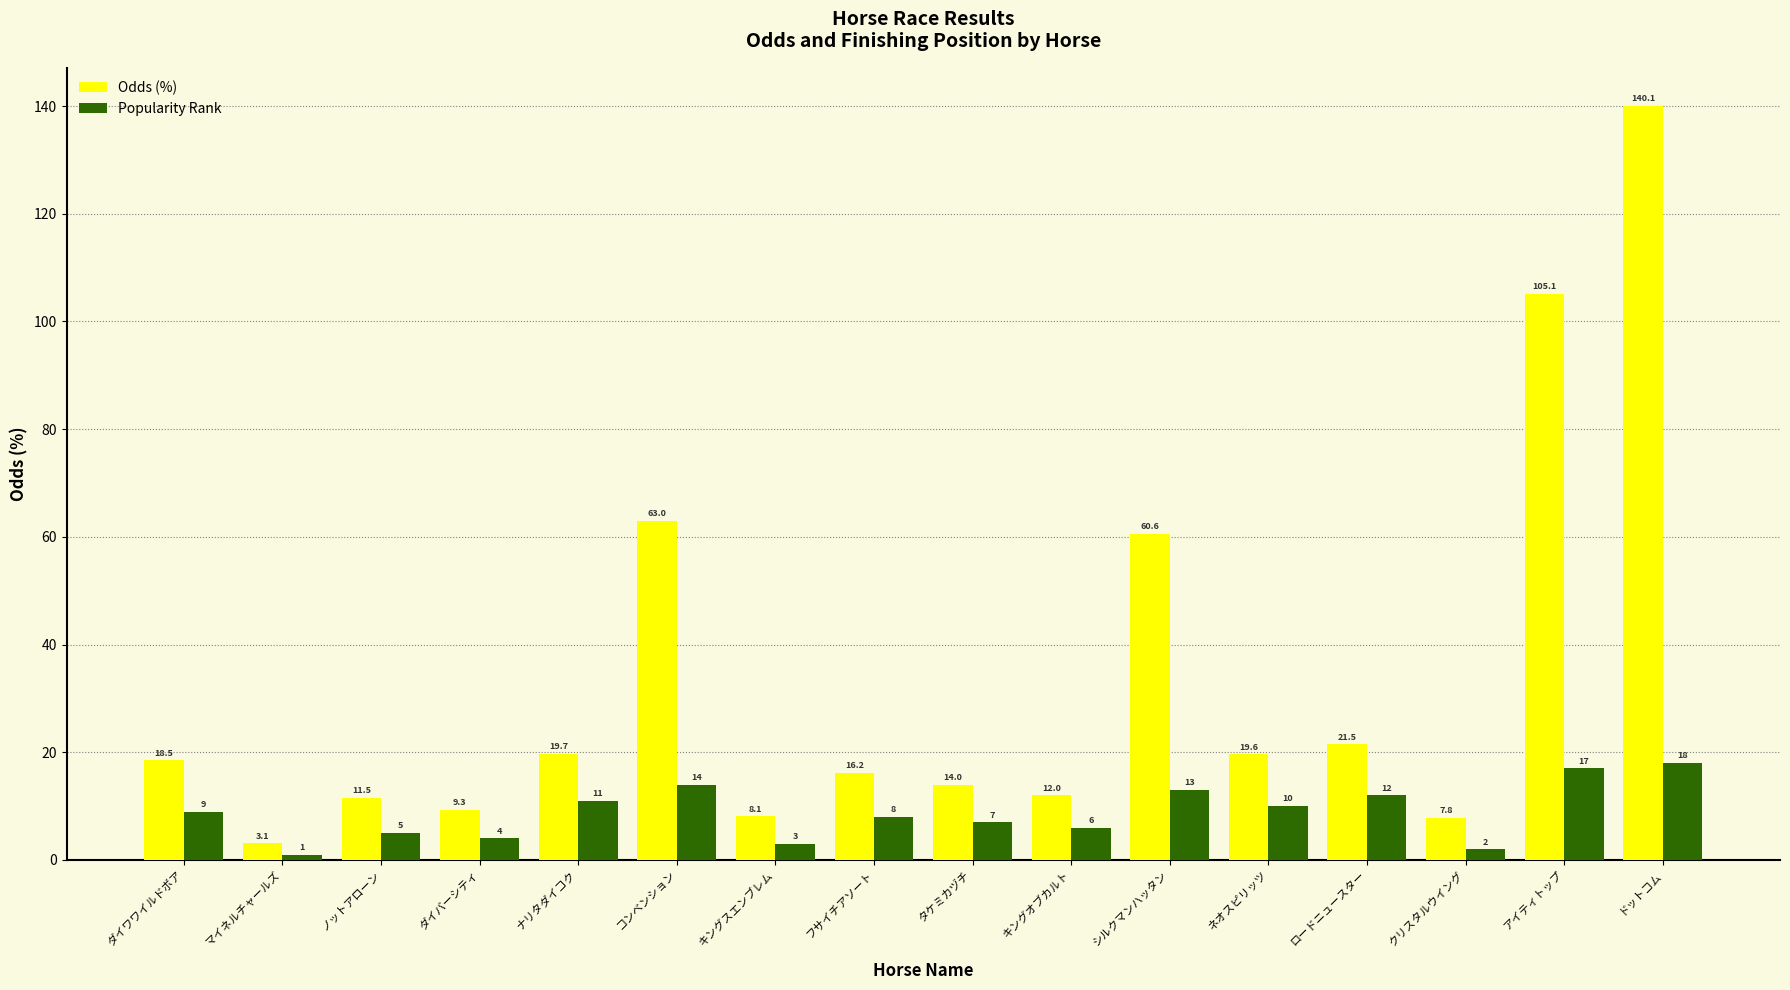

Reading left to right, what are all the values shown in this chart?

Odds (%): 18.5	3.1	11.5	9.3	19.7	63.0	8.1	16.2	14.0	12.0	60.6	19.6	21.5	7.8	105.1	140.1
Popularity Rank: 9.0	1.0	5.0	4.0	11.0	14.0	3.0	8.0	7.0	6.0	13.0	10.0	12.0	2.0	17.0	18.0